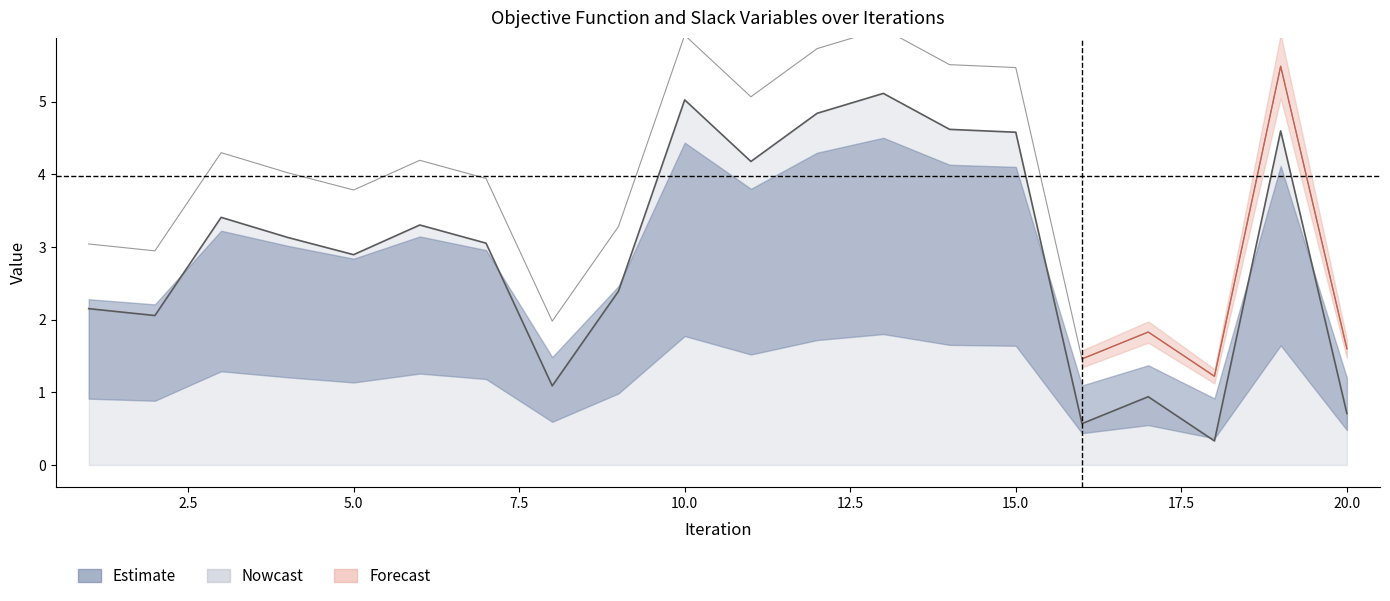

How many values in the yhat1 series exceed 4?

10